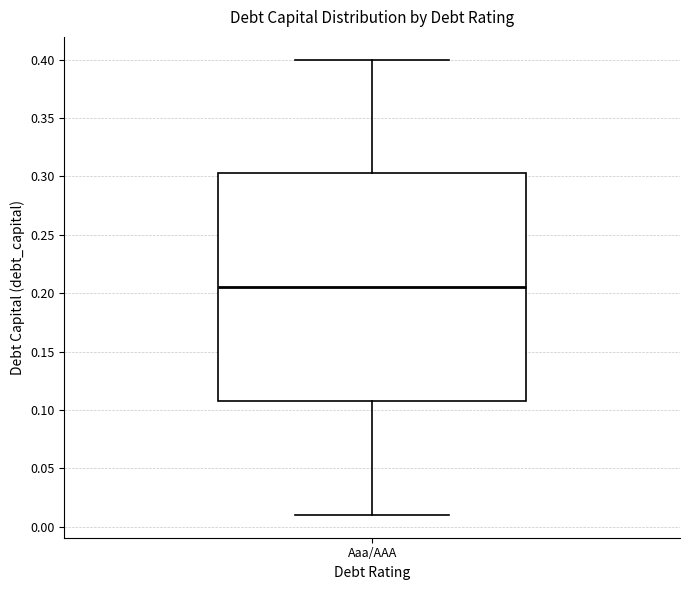

Where does the lower whisker of the box for Aaa/AAA end on the y-axis? The values are not printed on the chart, so give them approximately, as read against the axis.

0.010